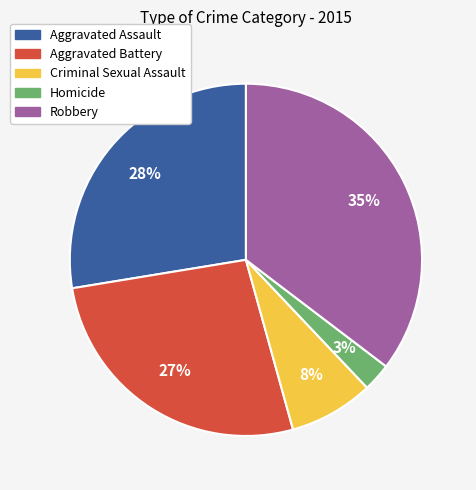

Count the number of slices in the pie.

5